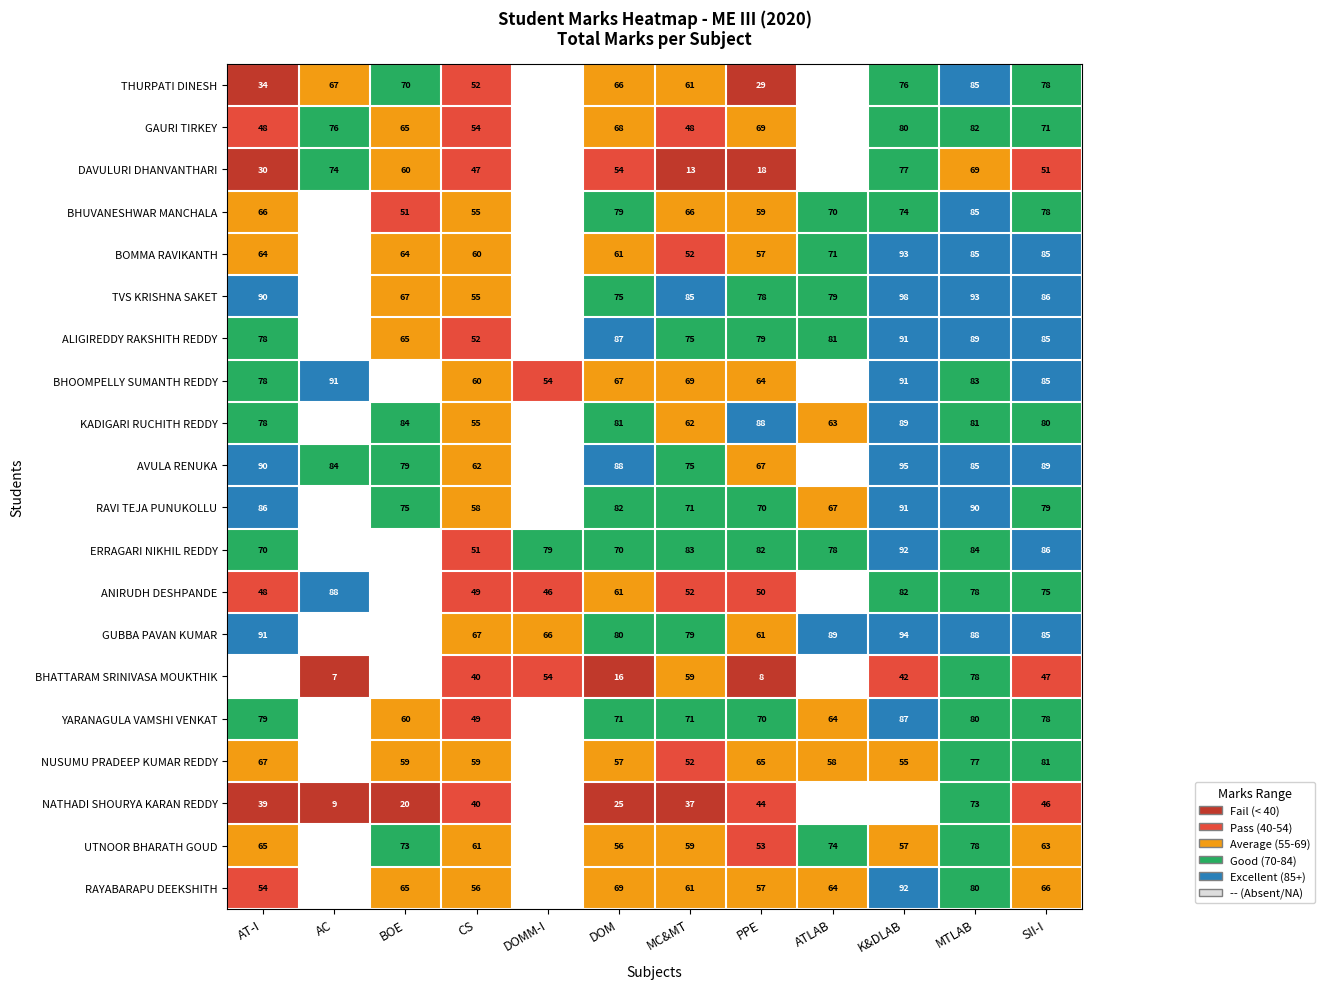

True or false: GAURI TIRKEY has a value of 43 at PPE.

False